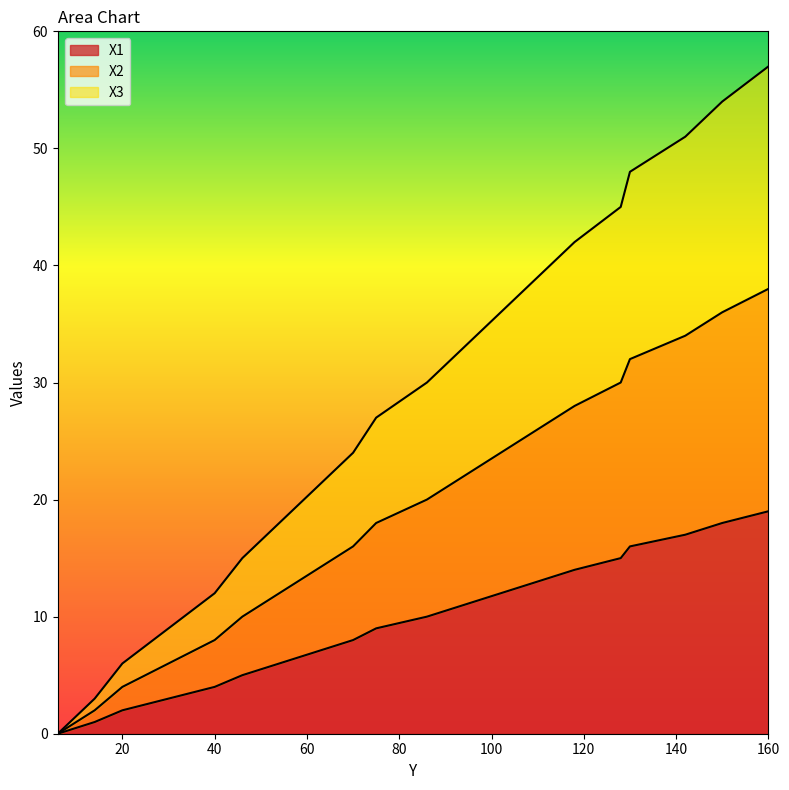

Reading left to right, list all the values displayed in this chart.

X1: 6=0	14=1	20=2	30=3	40=4	46=5	54=6	62=7	70=8	75=9	86=10	94=11	102=12	110=13	118=14	128=15	130=16	142=17	150=18	160=19
X2: 6=0	14=2	20=4	30=6	40=8	46=10	54=12	62=14	70=16	75=18	86=20	94=22	102=24	110=26	118=28	128=30	130=32	142=34	150=36	160=38
X3: 6=0	14=3	20=6	30=9	40=12	46=15	54=18	62=21	70=24	75=27	86=30	94=33	102=36	110=39	118=42	128=45	130=48	142=51	150=54	160=57